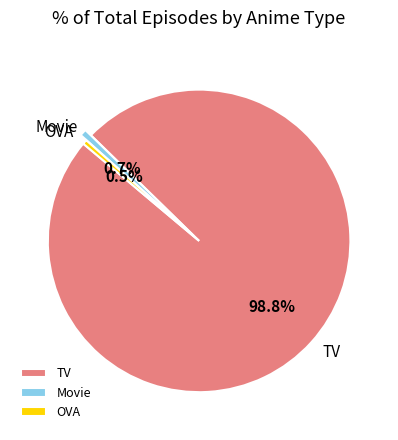

Does TV account for over 50% of the chart?

Yes